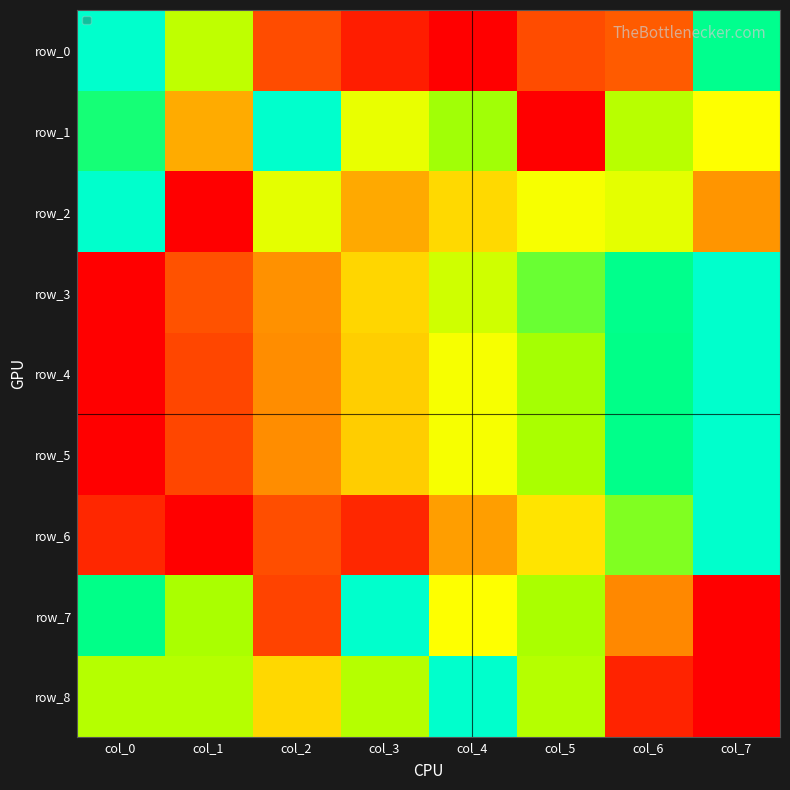

Reading left to right, list all the values displayed in this chart.

row_0: col_0=1.0	col_1=0.7	col_2=0.2	col_3=0.1	col_4=0.0	col_5=0.2	col_6=0.2	col_7=0.9
row_1: col_0=0.8	col_1=0.4	col_2=1.0	col_3=0.6	col_4=0.7	col_5=0.0	col_6=0.7	col_7=0.6
row_2: col_0=1.0	col_1=0.0	col_2=0.6	col_3=0.4	col_4=0.5	col_5=0.6	col_6=0.6	col_7=0.3
row_3: col_0=0.0	col_1=0.2	col_2=0.3	col_3=0.5	col_4=0.7	col_5=0.8	col_6=0.9	col_7=1.0
row_4: col_0=0.0	col_1=0.2	col_2=0.3	col_3=0.4	col_4=0.6	col_5=0.7	col_6=0.9	col_7=1.0
row_5: col_0=0.0	col_1=0.2	col_2=0.3	col_3=0.4	col_4=0.6	col_5=0.7	col_6=0.9	col_7=1.0
row_6: col_0=0.1	col_1=0.0	col_2=0.2	col_3=0.1	col_4=0.3	col_5=0.5	col_6=0.7	col_7=1.0
row_7: col_0=0.9	col_1=0.7	col_2=0.1	col_3=1.0	col_4=0.6	col_5=0.7	col_6=0.3	col_7=0.0
row_8: col_0=0.7	col_1=0.7	col_2=0.5	col_3=0.7	col_4=1.0	col_5=0.7	col_6=0.1	col_7=0.0